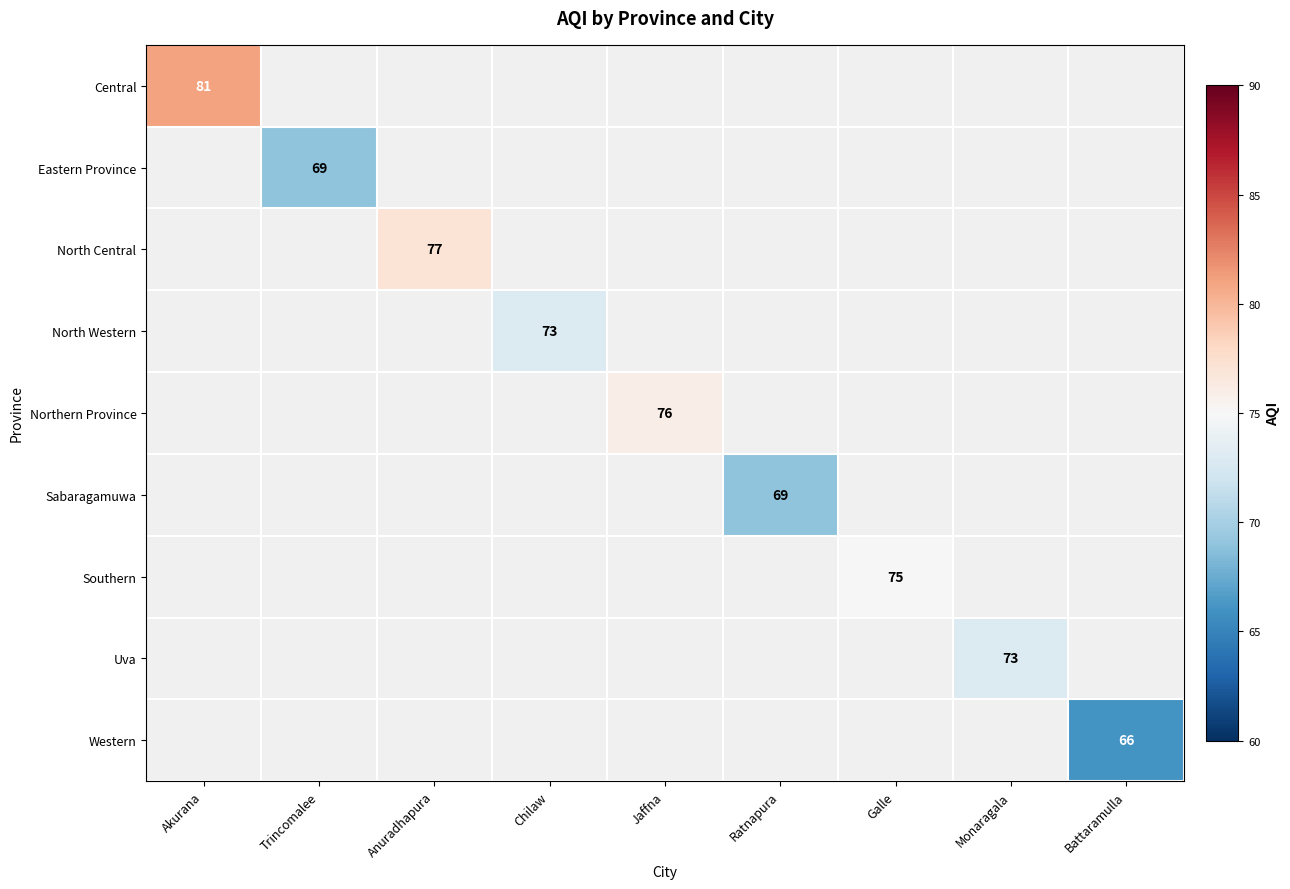

What is the minimum value shown in the chart?

66.0